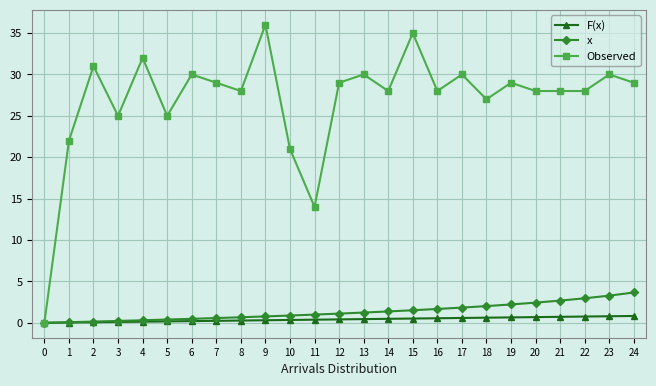

What is the difference between the maximum and second lowest values in the x series?

3.6